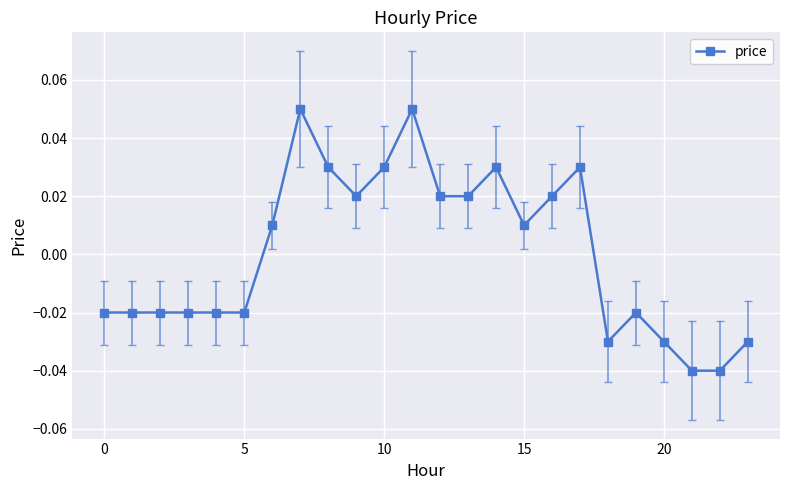

True or false: the data has more than 0 interior local peaks.

True